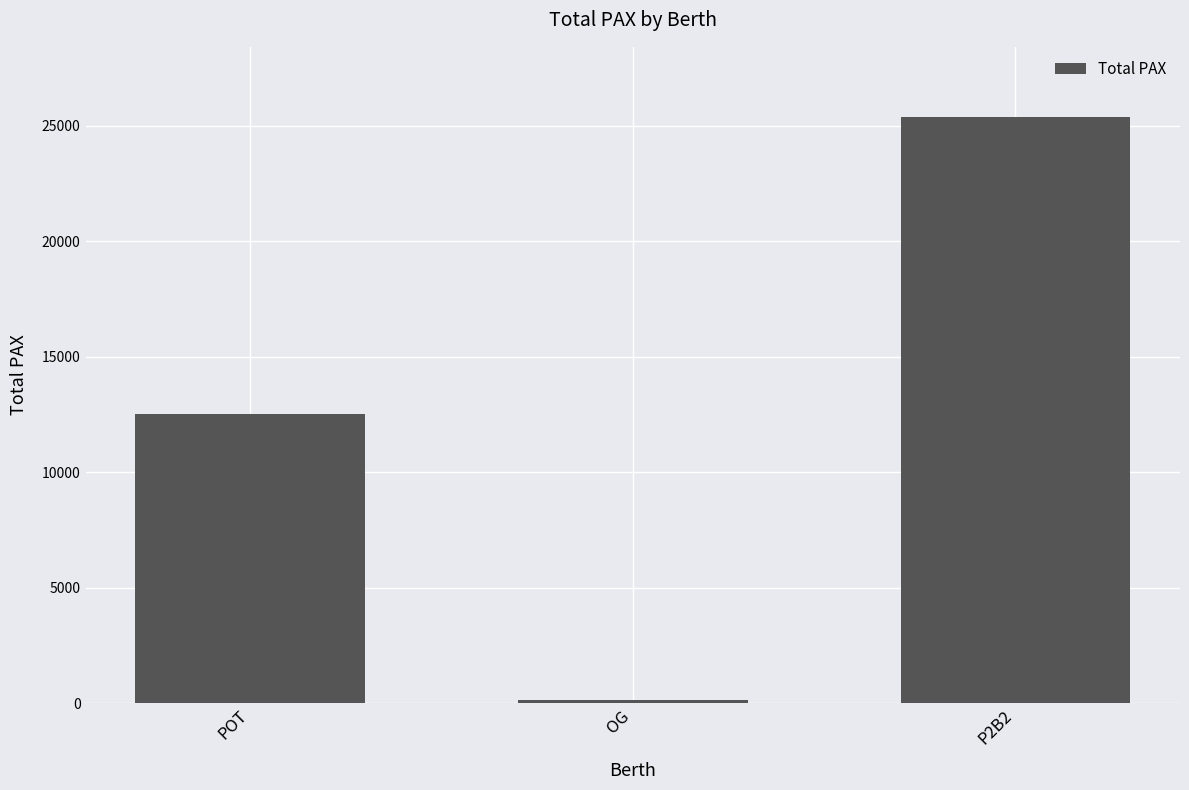

What is the greatest value displayed?

25376